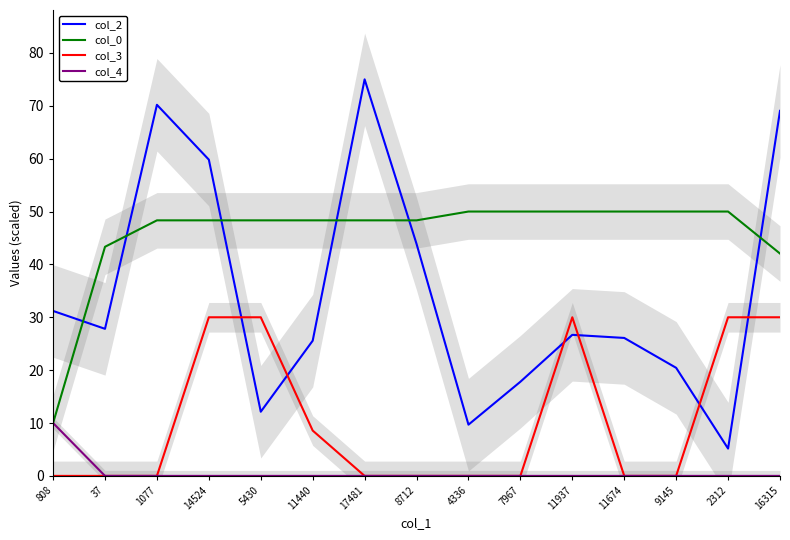

What is the sum of all col_2 values?

520.5